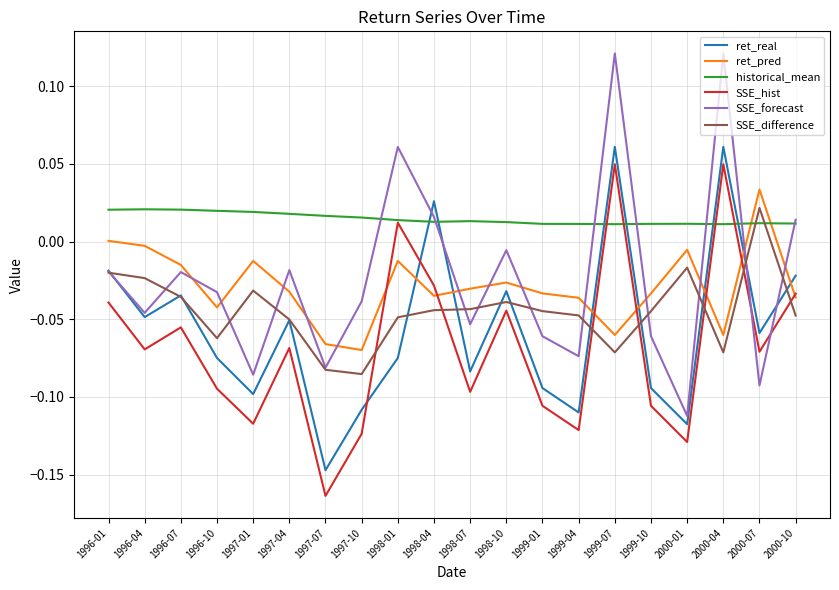

What position from the right is 1997-10?

13